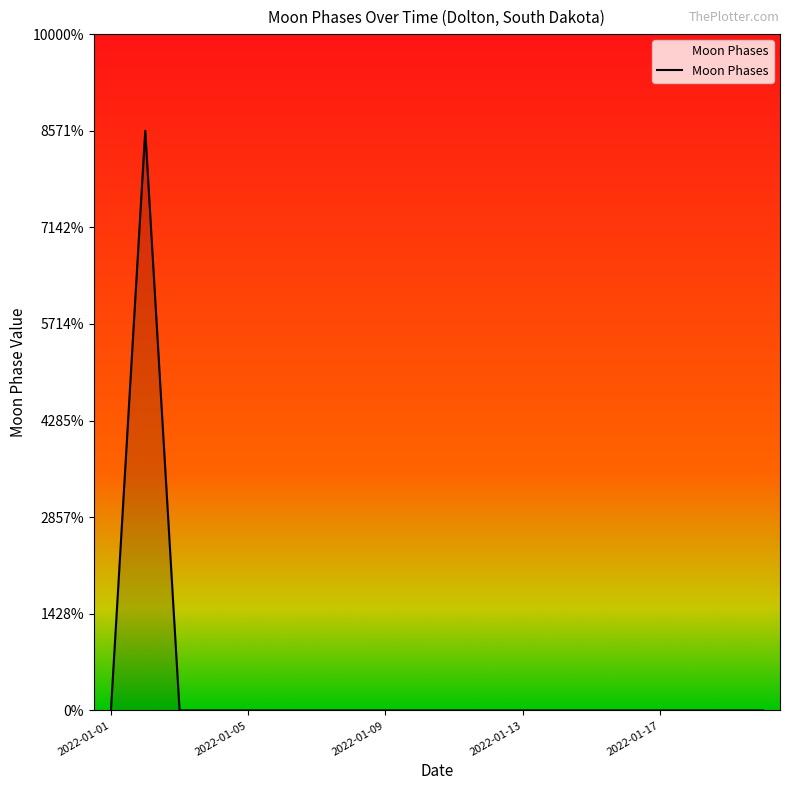

Does the chart display data point markers on the line(s)?

No